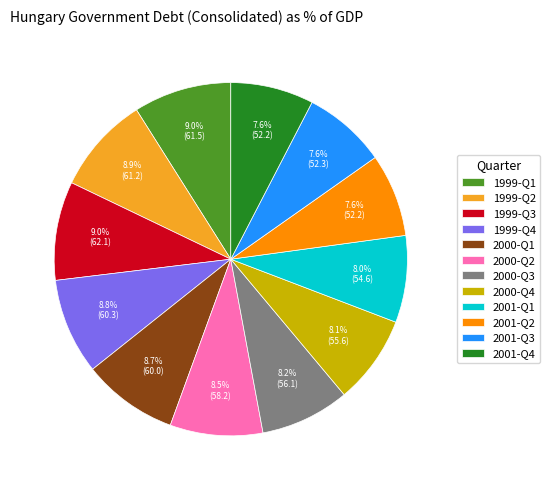

How many slices are in this pie chart?

12